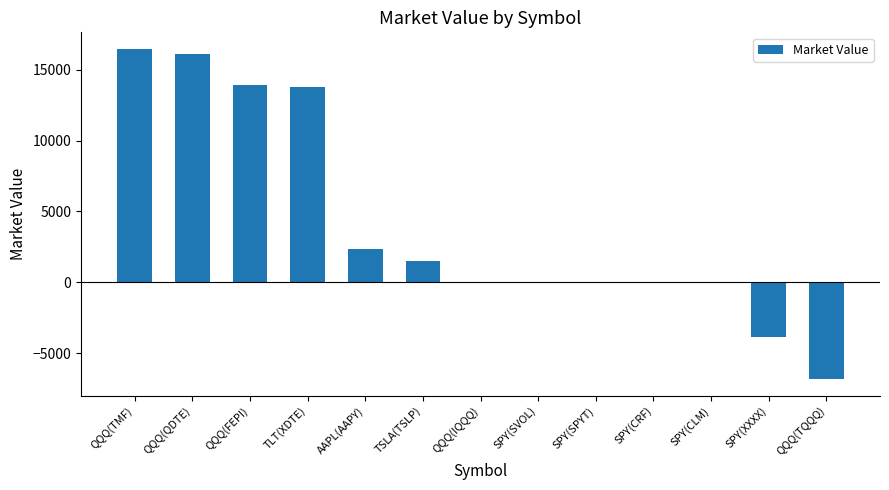

Which has a higher value, SPY(SVOL) or QQQ(QDTE)?

QQQ(QDTE)